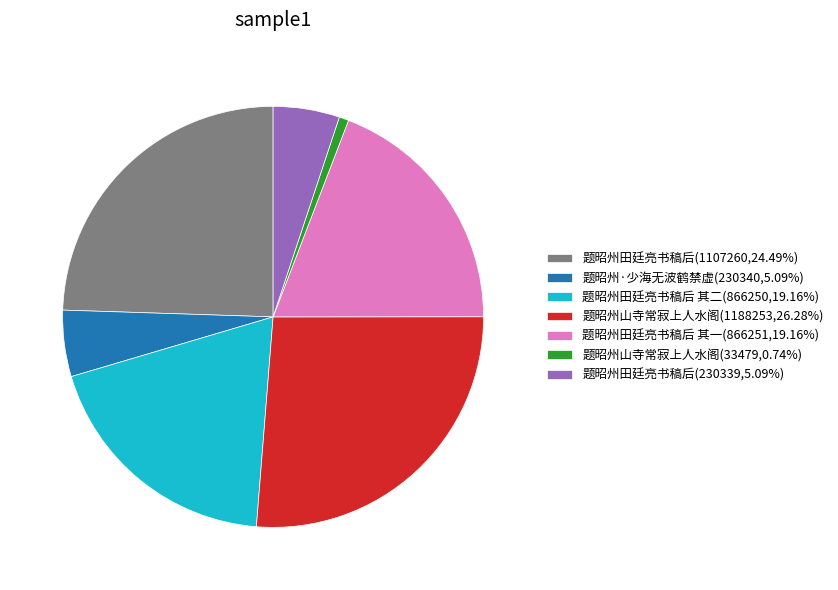

Combined, do 题昭州山寺常寂上人水阁(1188253,26.28%) and 题昭州·少海无波鹤禁虚(230340,5.09%) account for over 50%?

No